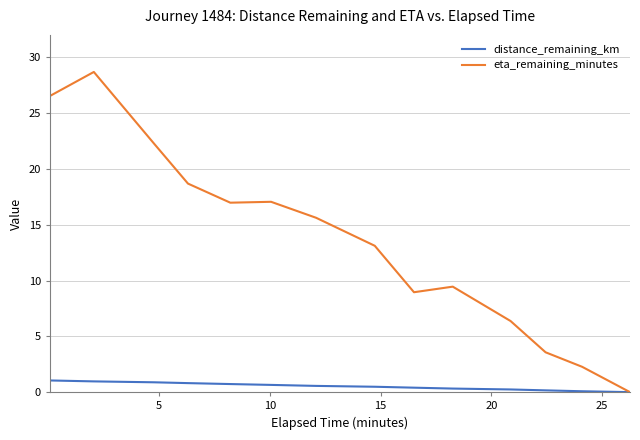

Which series has the largest total across all categories?

eta_remaining_minutes